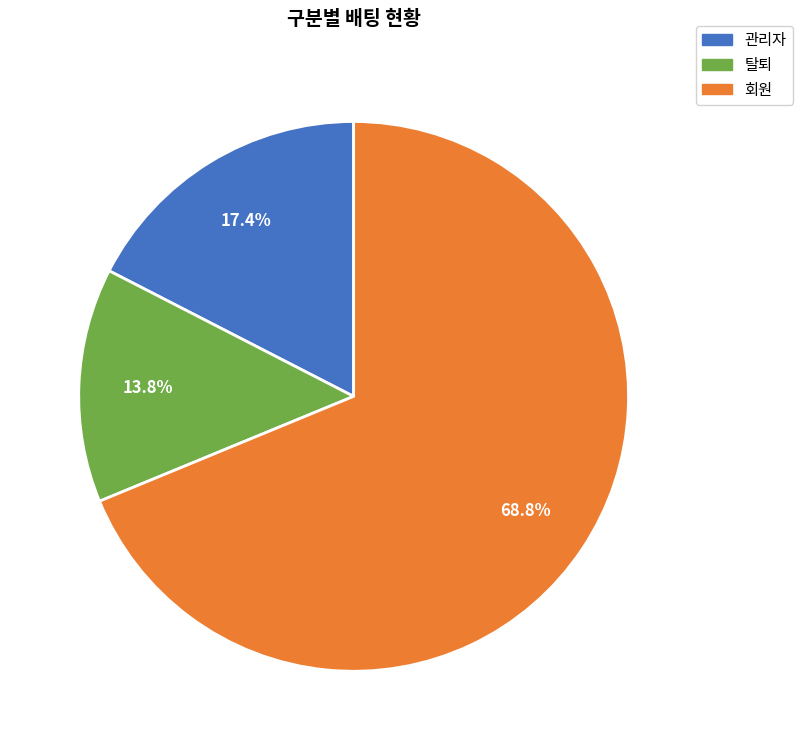

What is the ratio of the value at 관리자 to the value at 회원?

0.3